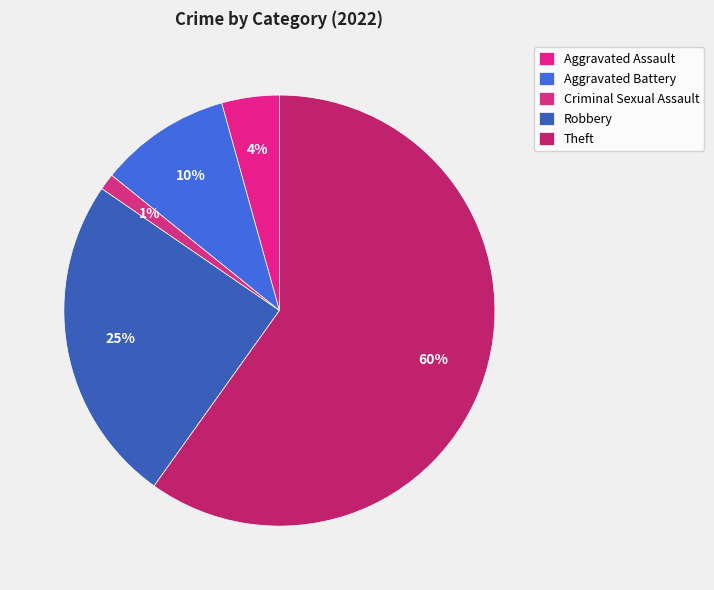

How many segments does this pie chart have?

5